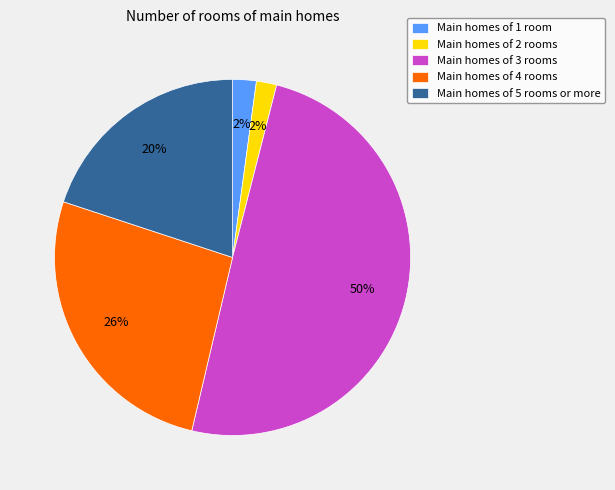

True or false: Main homes of 3 rooms accounts for 50% of the total.

True